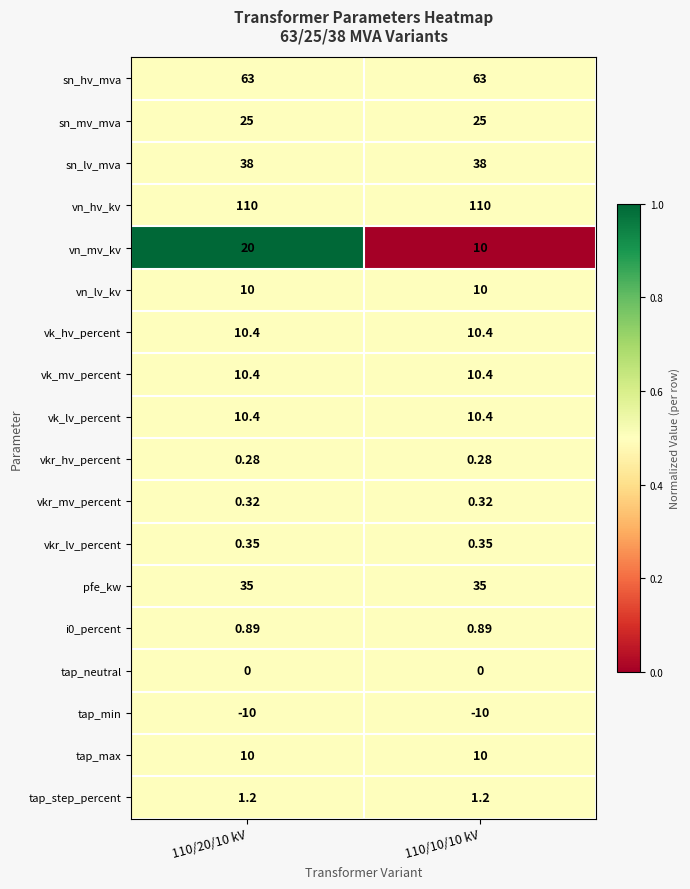

Which series has the widest spread of values?

vn_mv_kv